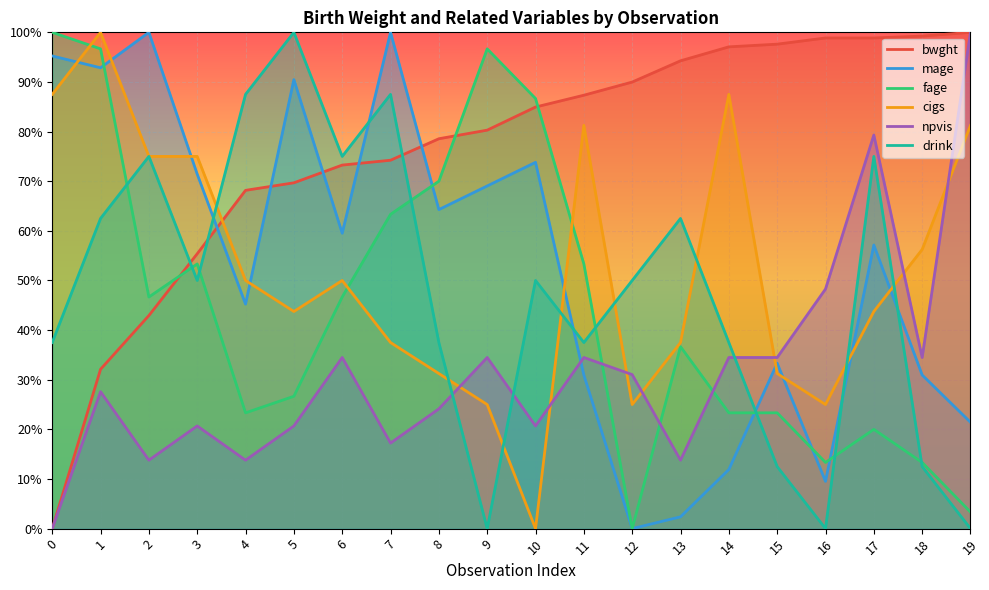

The value of mage at 4 is 0.6. True or false?

False